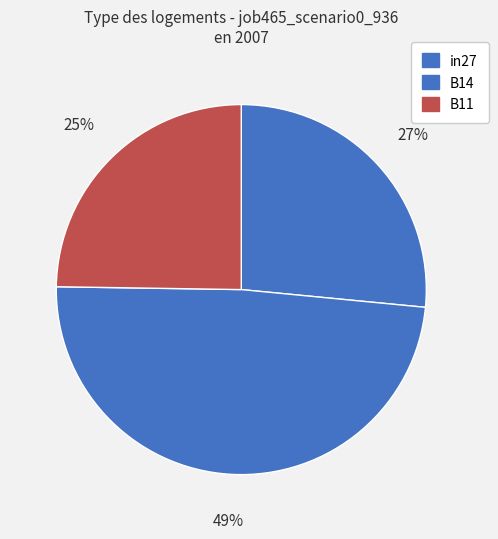

To the nearest percent, what is the average slice percentage?

33%